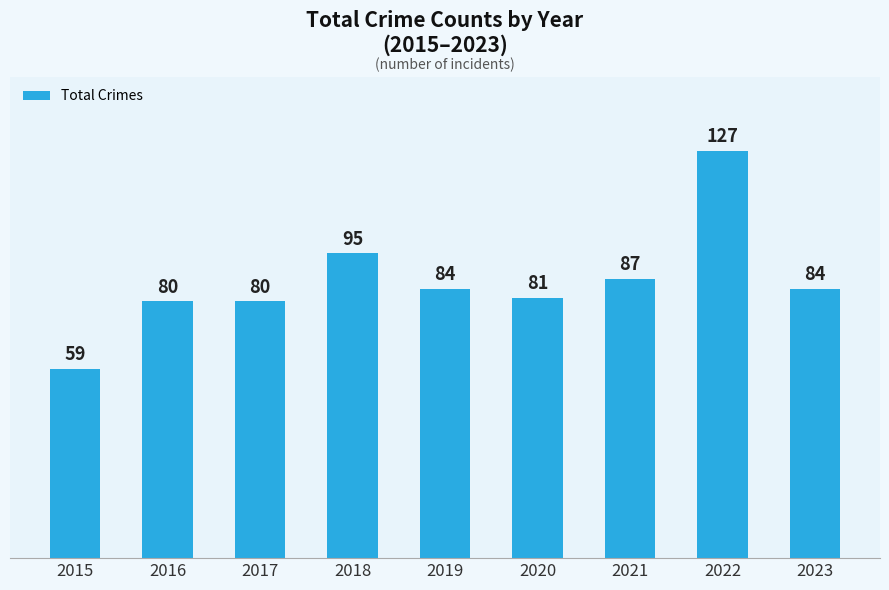

Is it true that the value at 2019 is 84?

True